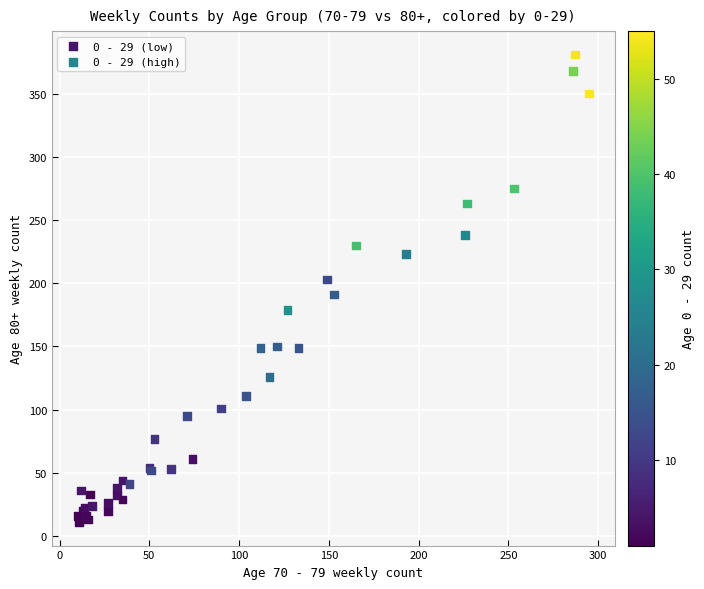

Which series has the largest Y range (max minus min)?

0 - 29 (high)